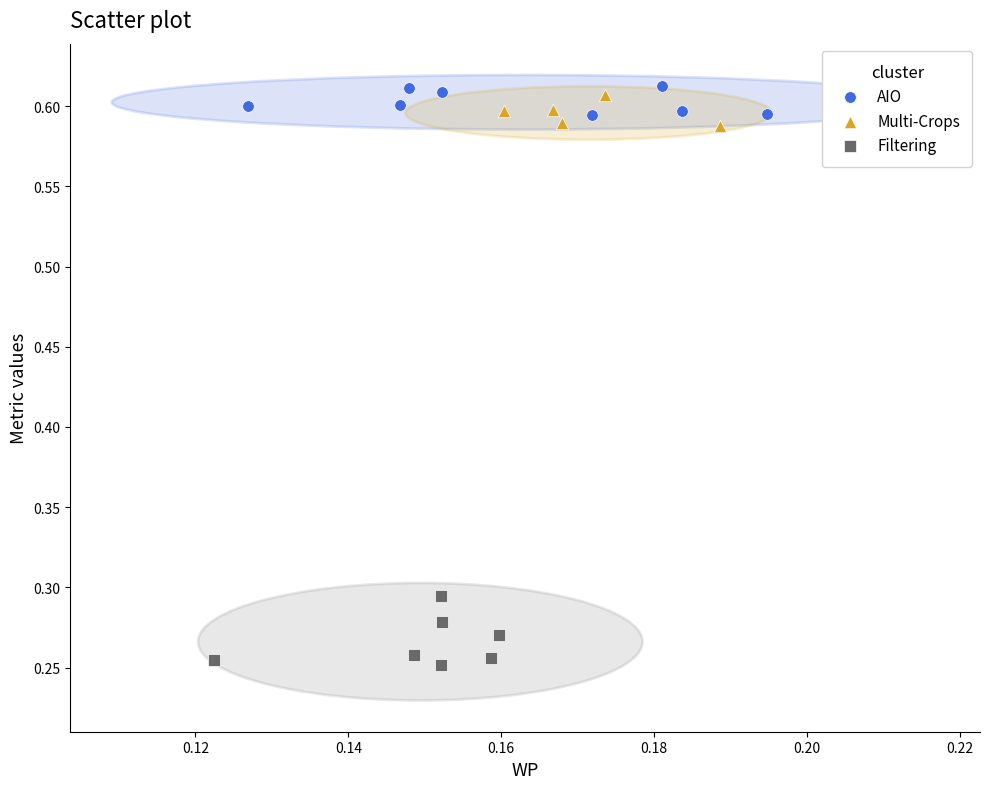

Which series reaches the minimum Y coordinate?

Filtering